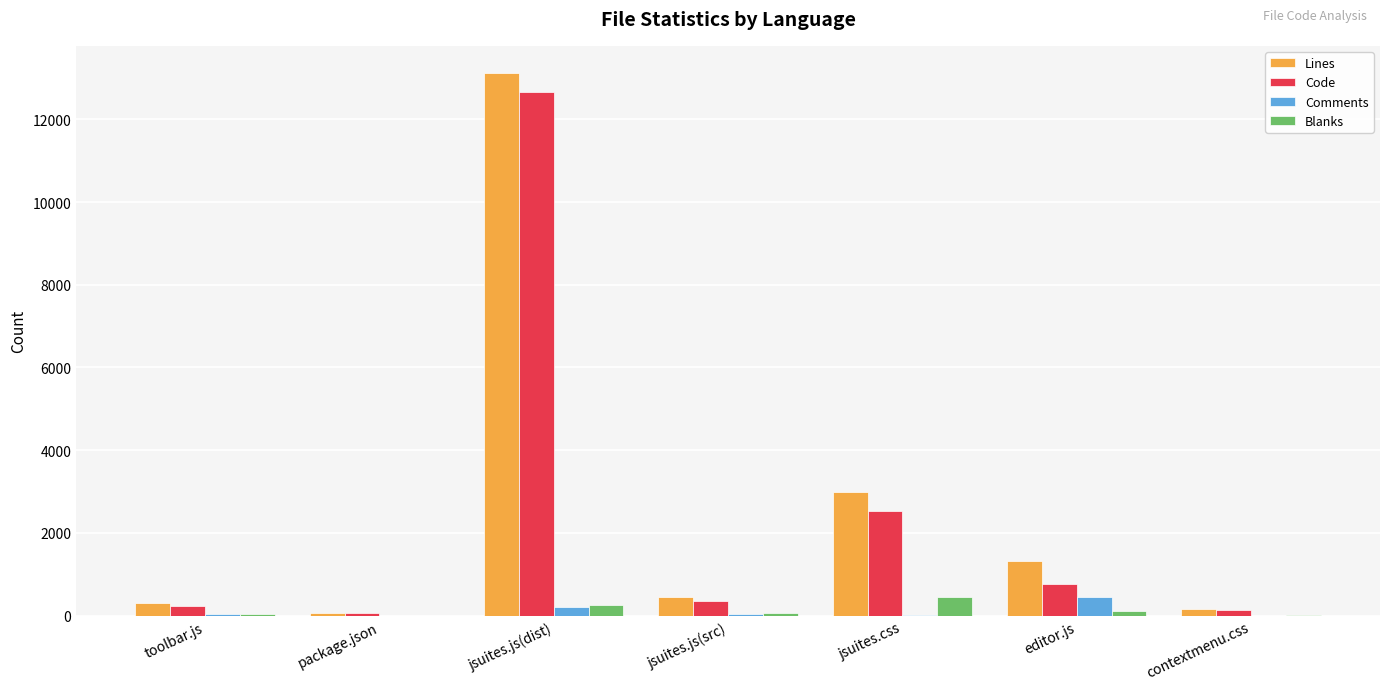

True or false: Blanks has a value of 441 at jsuites.css.

True